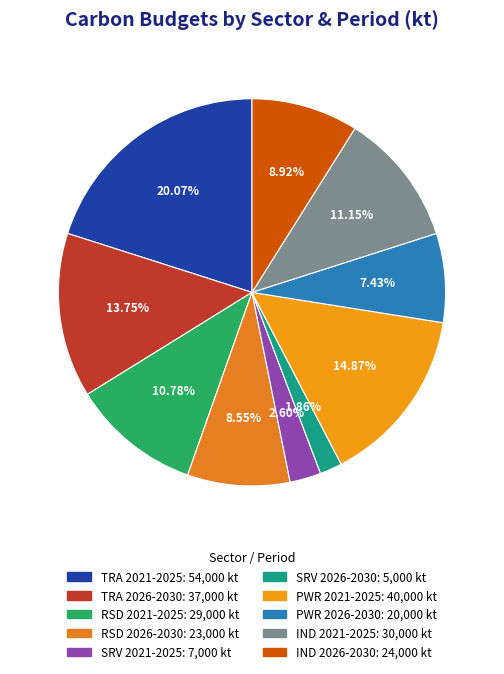

Which has a higher value, TRA 2021-2025 or IND 2026-2030?

TRA 2021-2025